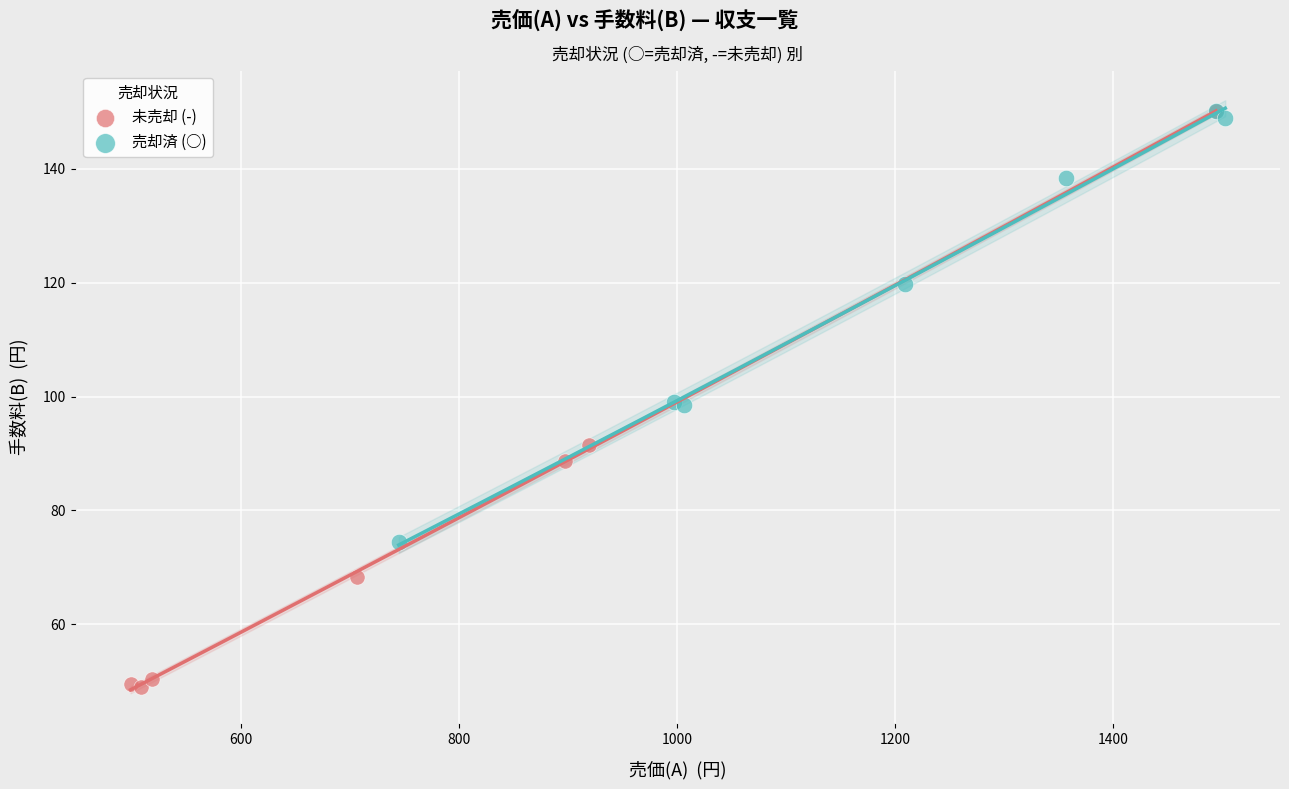

Which series contains the lowest Y value?

未売却 (-)